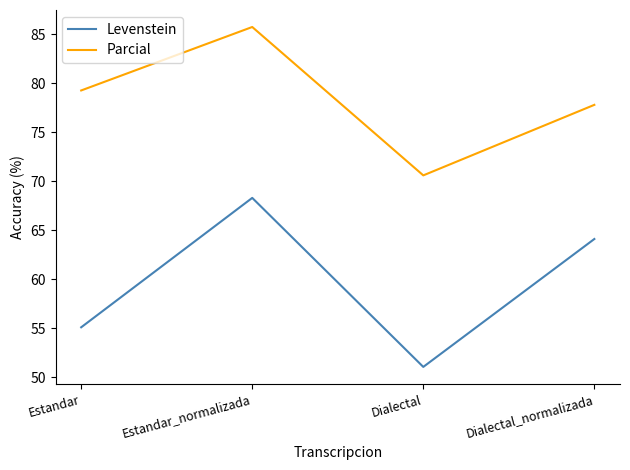

What is the sum of the Levenstein values at Dialectal_normalizada and Estandar_normalizada?

132.4